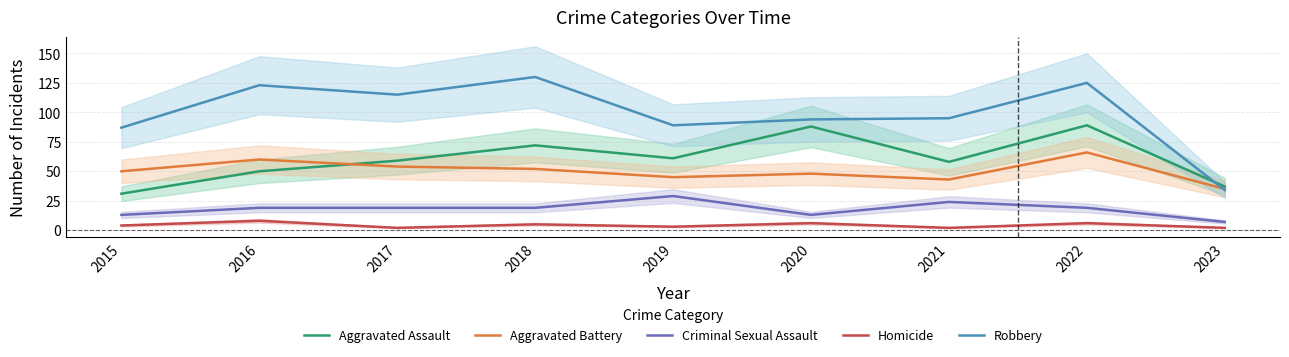

How many series are shown in this chart?

5